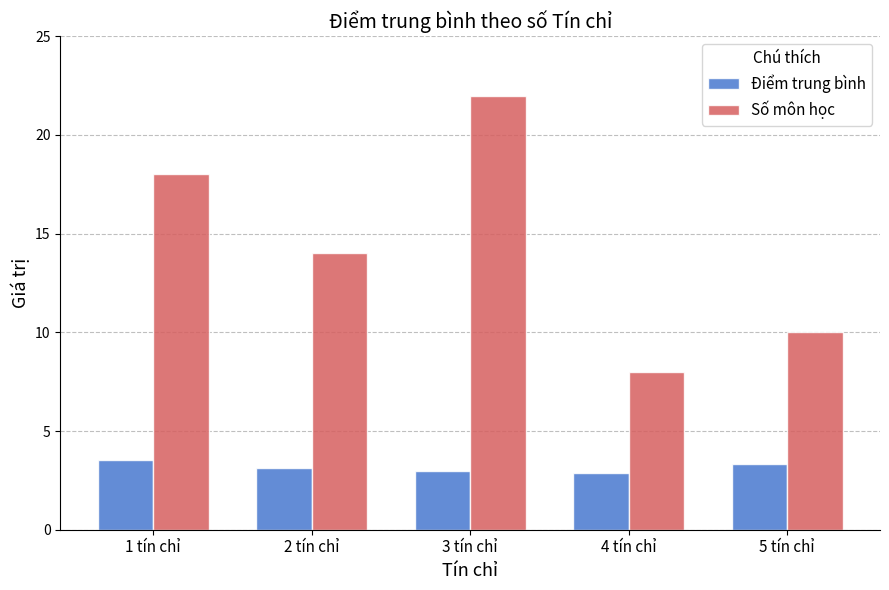

Reading right to left, transcribe all the data shown in this chart.

Điểm trung bình: 5 tín chỉ=3.4	4 tín chỉ=2.9	3 tín chỉ=3.0	2 tín chỉ=3.1	1 tín chỉ=3.5
Số môn học: 5 tín chỉ=10.0	4 tín chỉ=8.0	3 tín chỉ=22.0	2 tín chỉ=14.0	1 tín chỉ=18.0